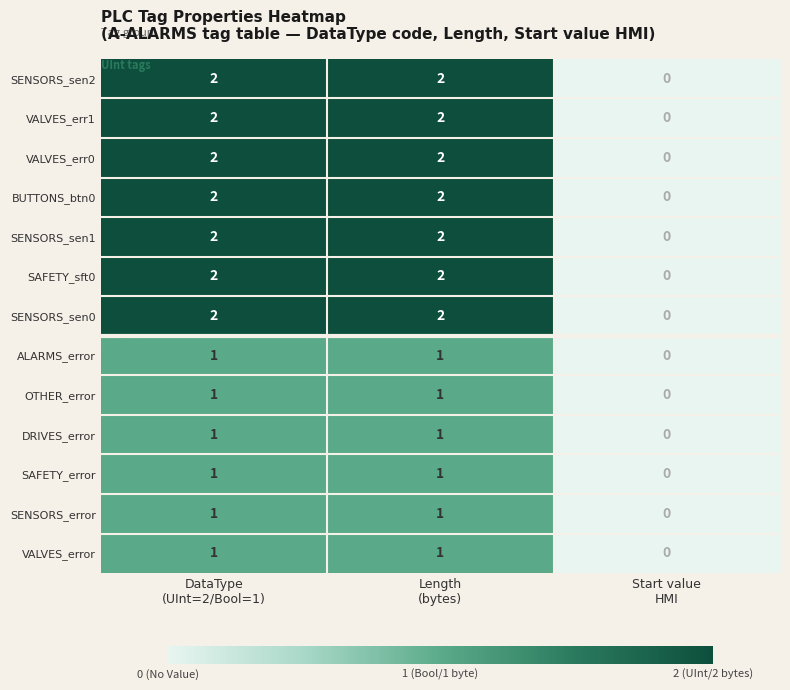

What is the sum of all SAFETY_sft0 values?

4